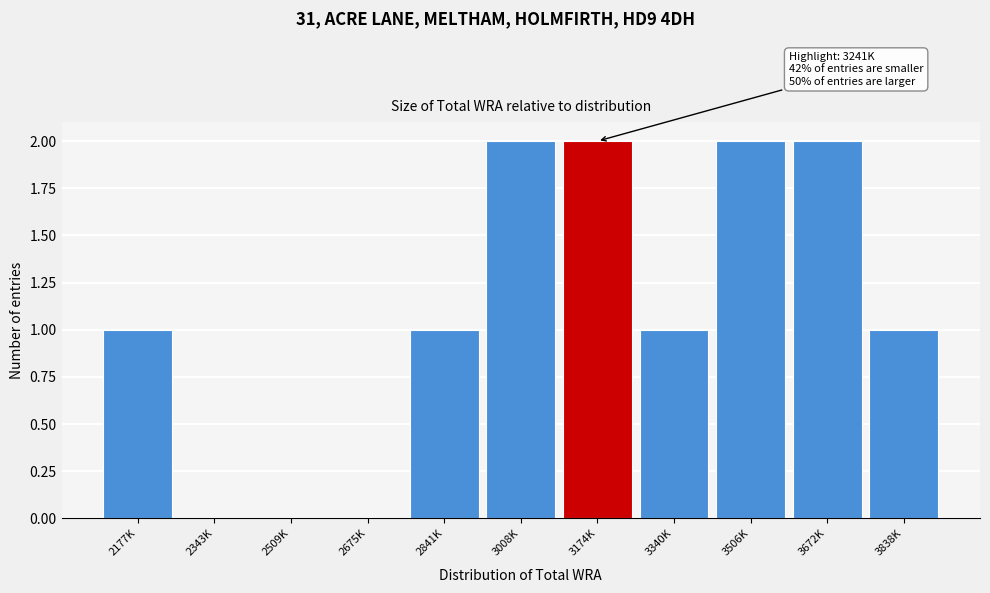

Reading right to left, extract all data points from this chart.

3838K=1	3672K=2	3506K=2	3340K=1	3174K=2	3008K=2	2841K=1	2675K=0	2509K=0	2343K=0	2177K=1